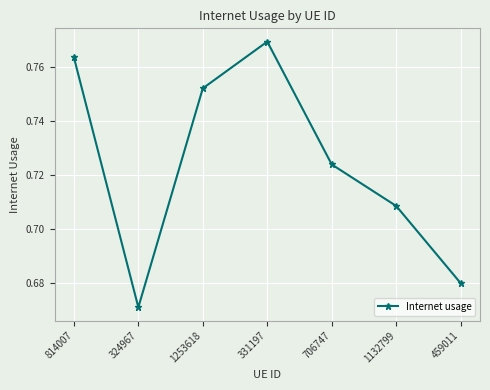

Does the chart have visible grid lines?

Yes